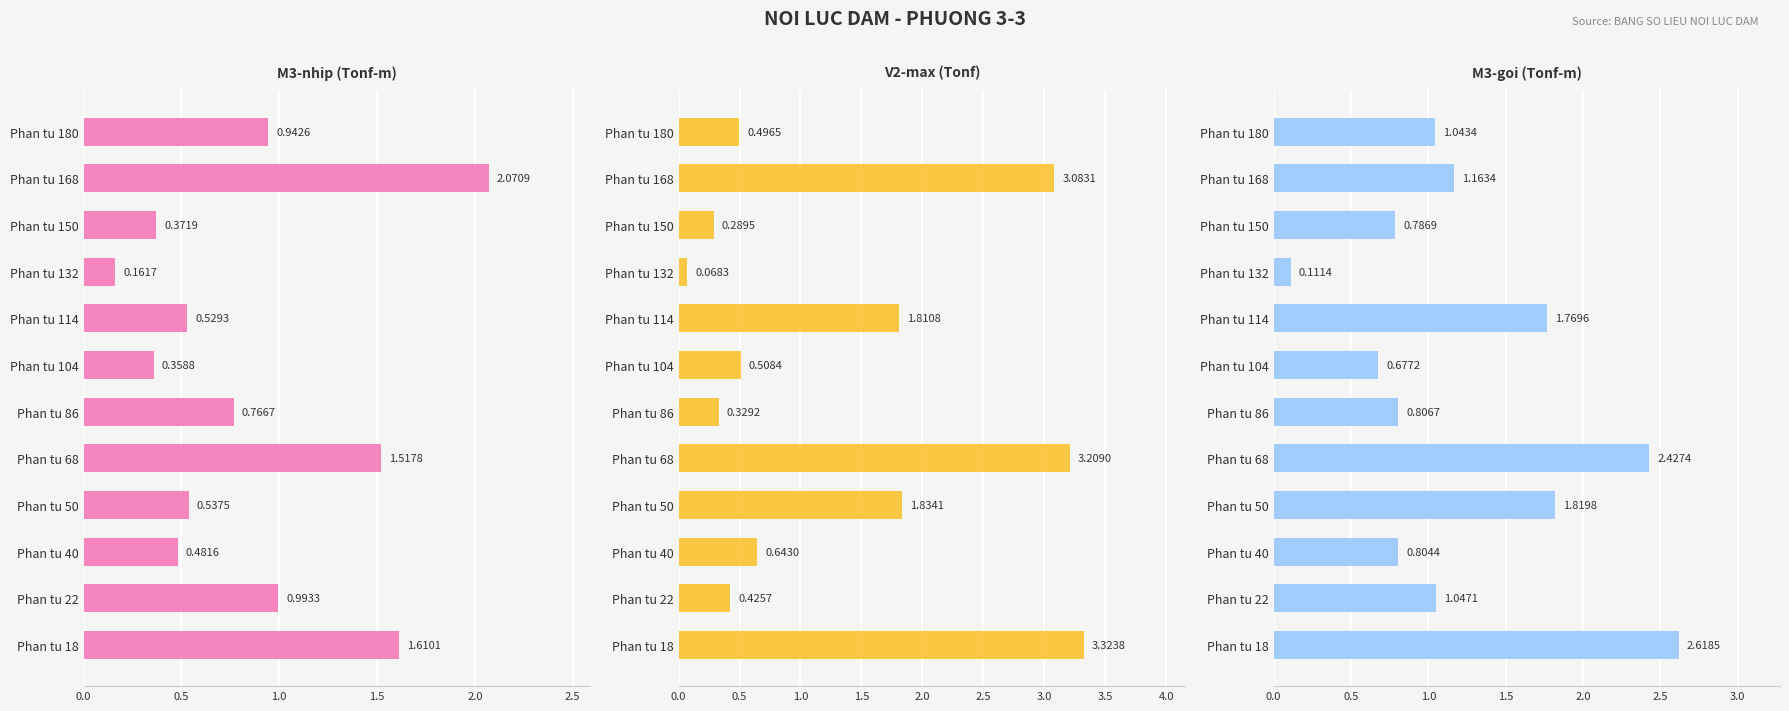

Reading right to left, extract all data points from this chart.

M3-nhip (Tonf-m): 0.9	2.1	0.4	0.2	0.5	0.4	0.8	1.5	0.5	0.5	1.0	1.6
V2-max (Tonf): 0.5	3.1	0.3	0.1	1.8	0.5	0.3	3.2	1.8	0.6	0.4	3.3
M3-goi (Tonf-m): 1.0	1.2	0.8	0.1	1.8	0.7	0.8	2.4	1.8	0.8	1.0	2.6